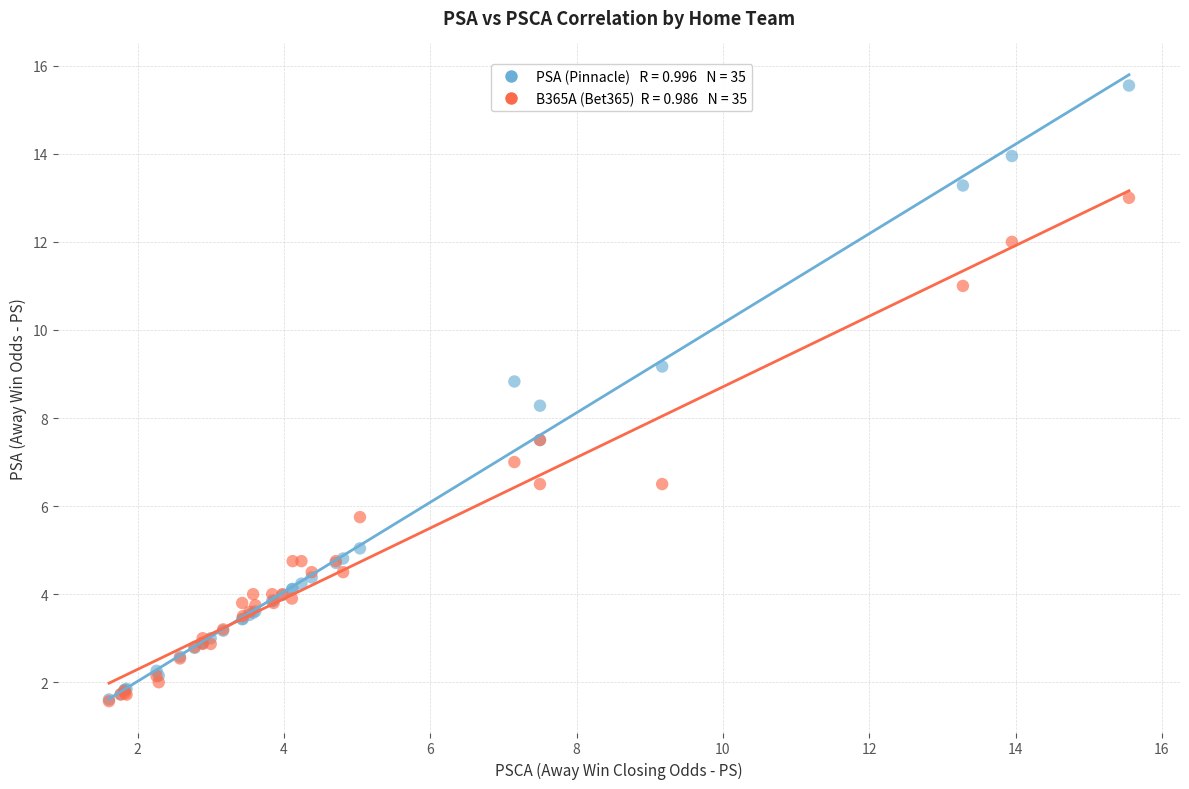

Across all series, what Y value is closest to 8?

8.3